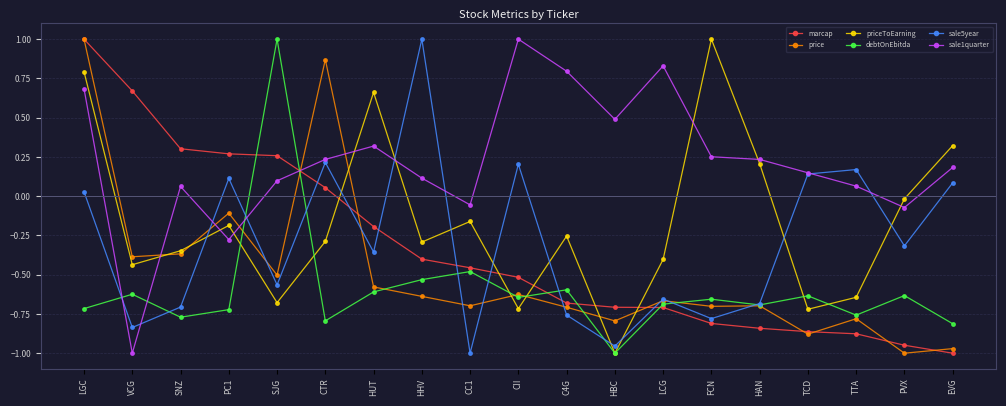

The debtOnEbitda series shows -0.9 at HHV. True or false?

False